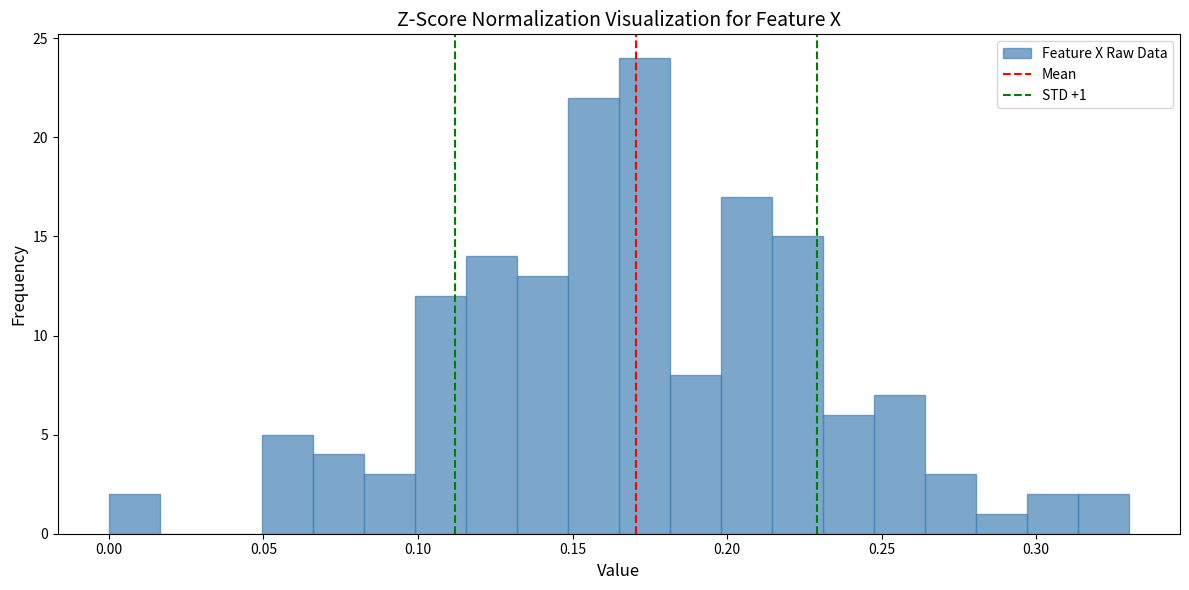

Read against the x-axis, roughly where is the centre of the tallest bar?

0.175